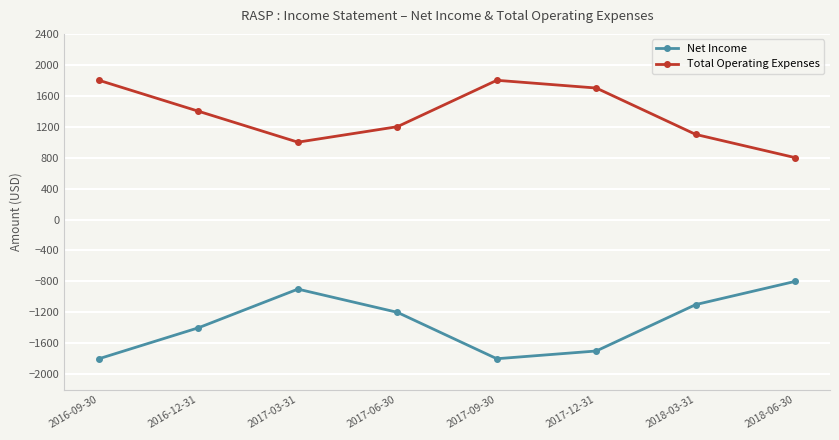

True or false: Total Operating Expenses has a value of 795 at 2017-06-30.

False